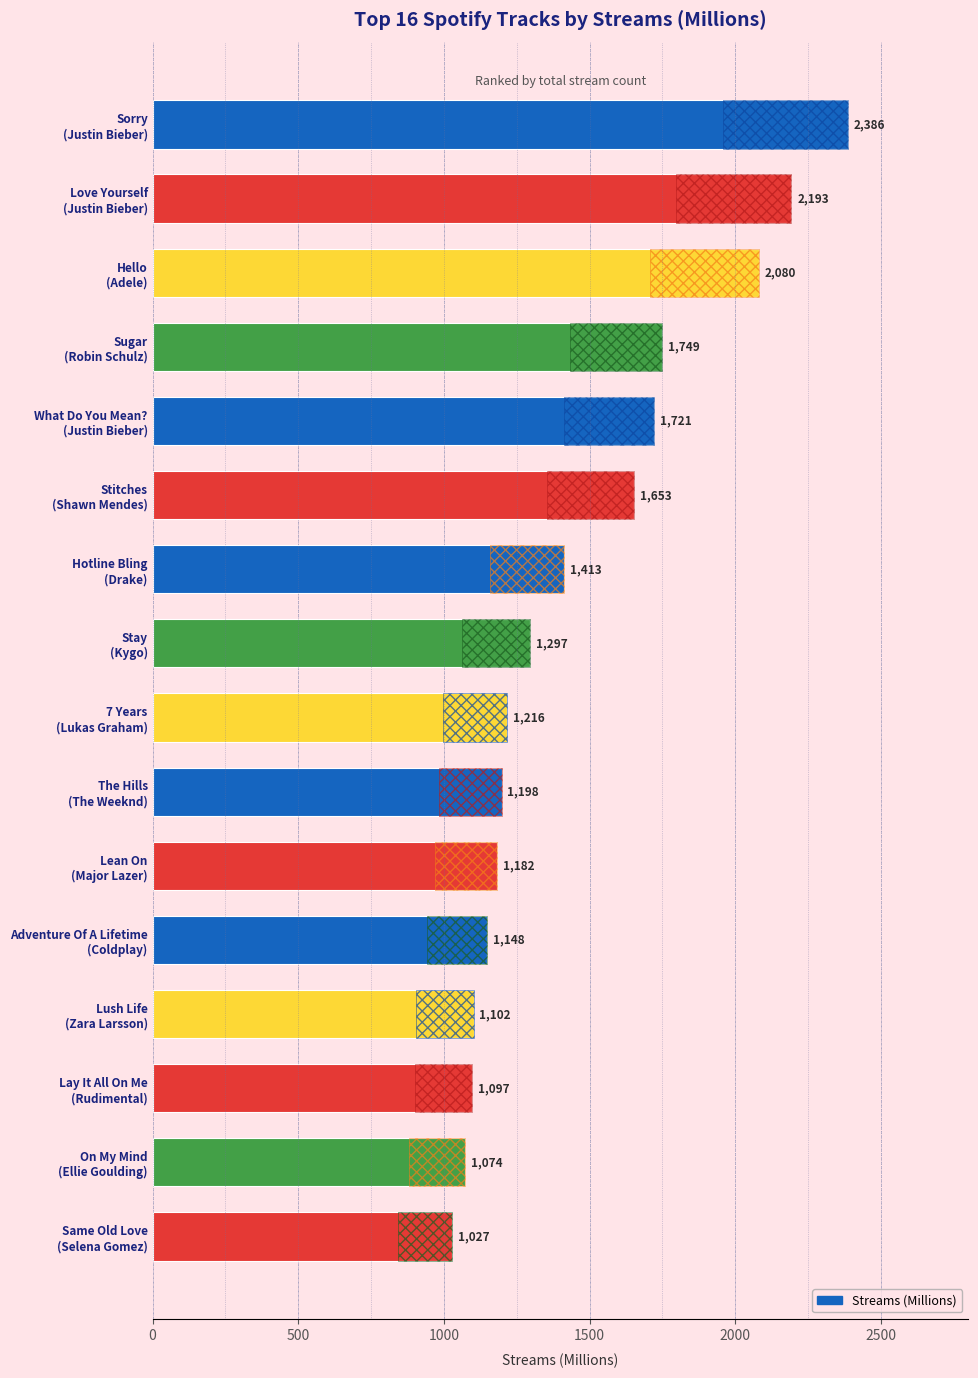

Reading left to right, extract all data points from this chart.

2386	2193	2080	1749	1721	1653	1413	1297	1216	1198	1182	1148	1102	1097	1074	1027